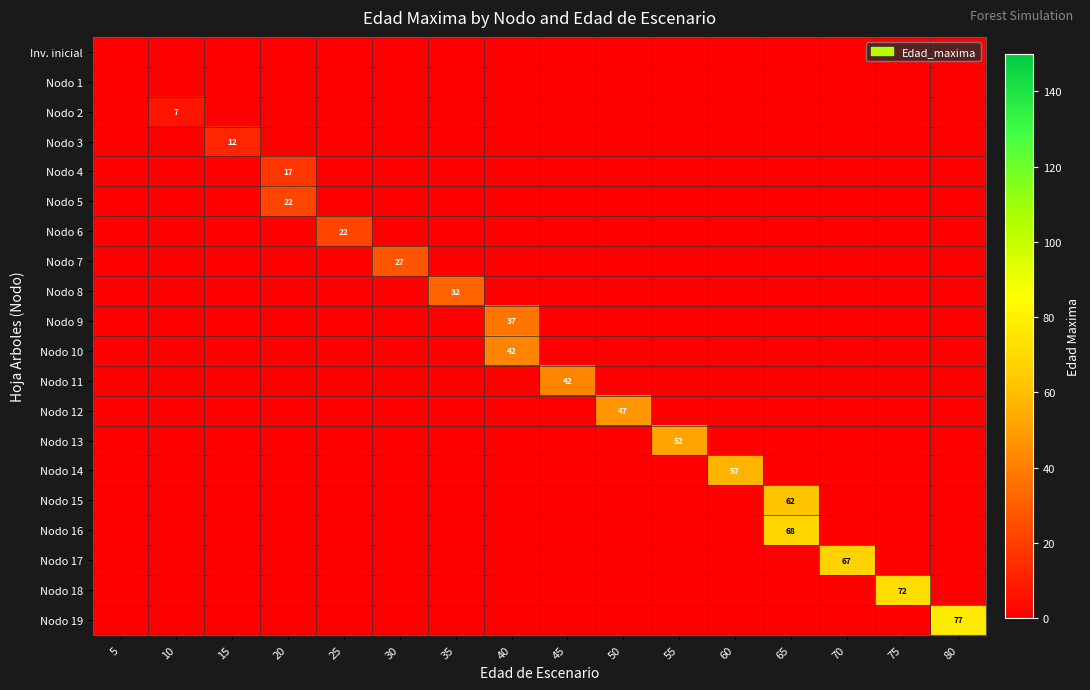

Reading left to right, transcribe all the data shown in this chart.

row_0: 5=0	10=0	15=0	20=0	25=0	30=0	35=0	40=0	45=0	50=0	55=0	60=0	65=0	70=0	75=0	80=0
row_1: 5=0	10=0	15=0	20=0	25=0	30=0	35=0	40=0	45=0	50=0	55=0	60=0	65=0	70=0	75=0	80=0
row_2: 5=0	10=7	15=0	20=0	25=0	30=0	35=0	40=0	45=0	50=0	55=0	60=0	65=0	70=0	75=0	80=0
row_3: 5=0	10=0	15=12	20=0	25=0	30=0	35=0	40=0	45=0	50=0	55=0	60=0	65=0	70=0	75=0	80=0
row_4: 5=0	10=0	15=0	20=17	25=0	30=0	35=0	40=0	45=0	50=0	55=0	60=0	65=0	70=0	75=0	80=0
row_5: 5=0	10=0	15=0	20=22	25=0	30=0	35=0	40=0	45=0	50=0	55=0	60=0	65=0	70=0	75=0	80=0
row_6: 5=0	10=0	15=0	20=0	25=22	30=0	35=0	40=0	45=0	50=0	55=0	60=0	65=0	70=0	75=0	80=0
row_7: 5=0	10=0	15=0	20=0	25=0	30=27	35=0	40=0	45=0	50=0	55=0	60=0	65=0	70=0	75=0	80=0
row_8: 5=0	10=0	15=0	20=0	25=0	30=0	35=32	40=0	45=0	50=0	55=0	60=0	65=0	70=0	75=0	80=0
row_9: 5=0	10=0	15=0	20=0	25=0	30=0	35=0	40=37	45=0	50=0	55=0	60=0	65=0	70=0	75=0	80=0
row_10: 5=0	10=0	15=0	20=0	25=0	30=0	35=0	40=42	45=0	50=0	55=0	60=0	65=0	70=0	75=0	80=0
row_11: 5=0	10=0	15=0	20=0	25=0	30=0	35=0	40=0	45=42	50=0	55=0	60=0	65=0	70=0	75=0	80=0
row_12: 5=0	10=0	15=0	20=0	25=0	30=0	35=0	40=0	45=0	50=47	55=0	60=0	65=0	70=0	75=0	80=0
row_13: 5=0	10=0	15=0	20=0	25=0	30=0	35=0	40=0	45=0	50=0	55=52	60=0	65=0	70=0	75=0	80=0
row_14: 5=0	10=0	15=0	20=0	25=0	30=0	35=0	40=0	45=0	50=0	55=0	60=57	65=0	70=0	75=0	80=0
row_15: 5=0	10=0	15=0	20=0	25=0	30=0	35=0	40=0	45=0	50=0	55=0	60=0	65=62	70=0	75=0	80=0
row_16: 5=0	10=0	15=0	20=0	25=0	30=0	35=0	40=0	45=0	50=0	55=0	60=0	65=68	70=0	75=0	80=0
row_17: 5=0	10=0	15=0	20=0	25=0	30=0	35=0	40=0	45=0	50=0	55=0	60=0	65=0	70=67	75=0	80=0
row_18: 5=0	10=0	15=0	20=0	25=0	30=0	35=0	40=0	45=0	50=0	55=0	60=0	65=0	70=0	75=72	80=0
row_19: 5=0	10=0	15=0	20=0	25=0	30=0	35=0	40=0	45=0	50=0	55=0	60=0	65=0	70=0	75=0	80=77